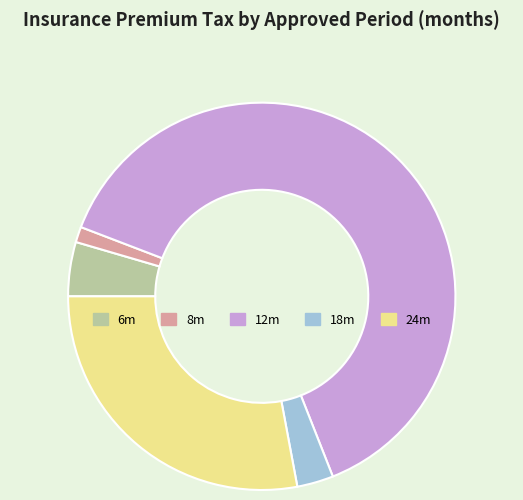

Combined, do 6m and 8m account for over 50%?

No